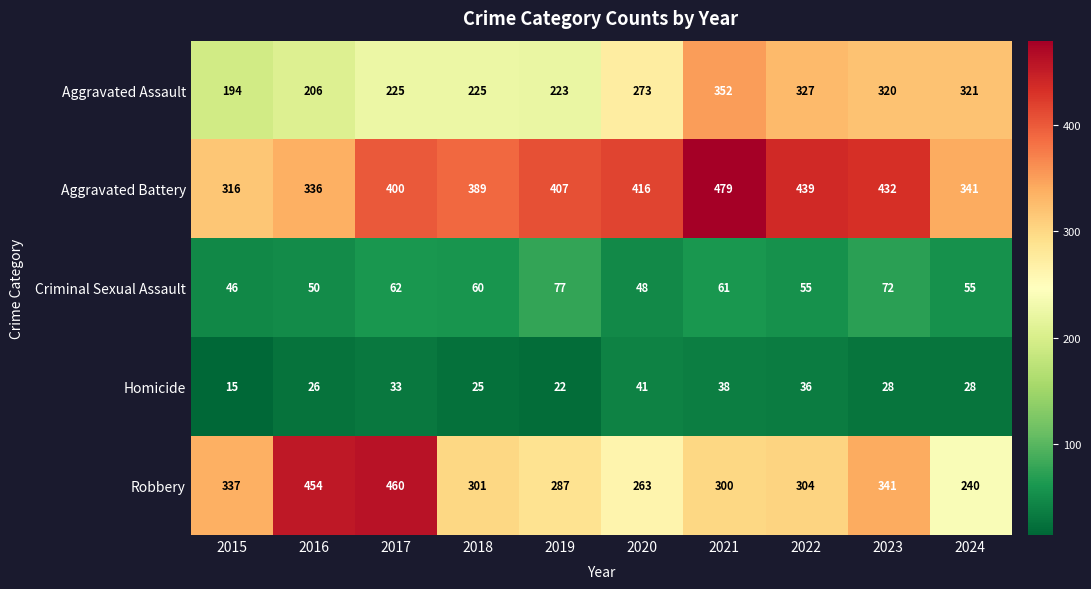

At which label does Aggravated Battery reach its minimum?

2015